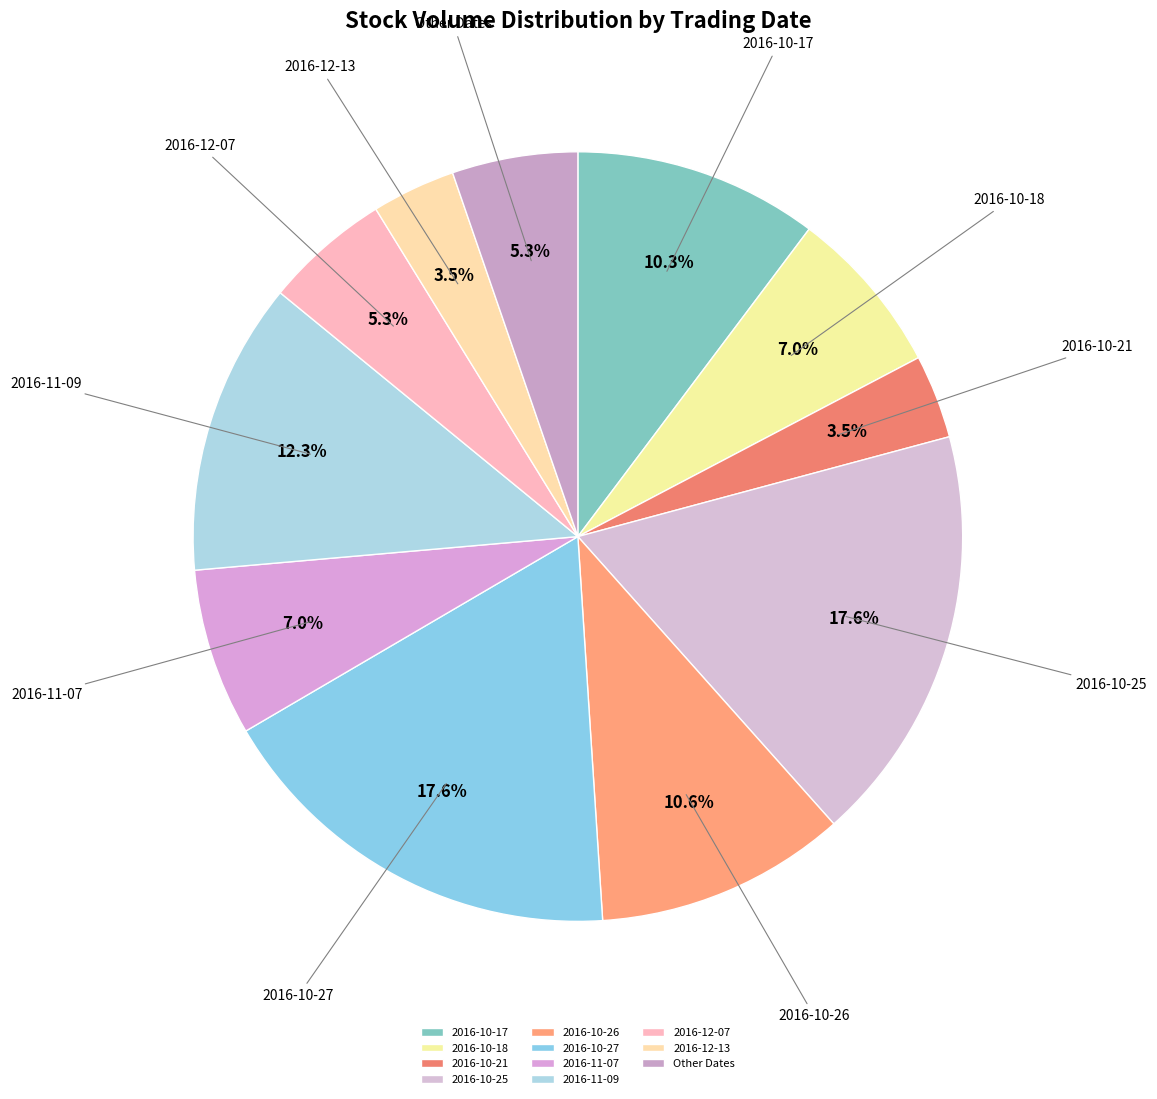

Does any single category account for the majority?

No